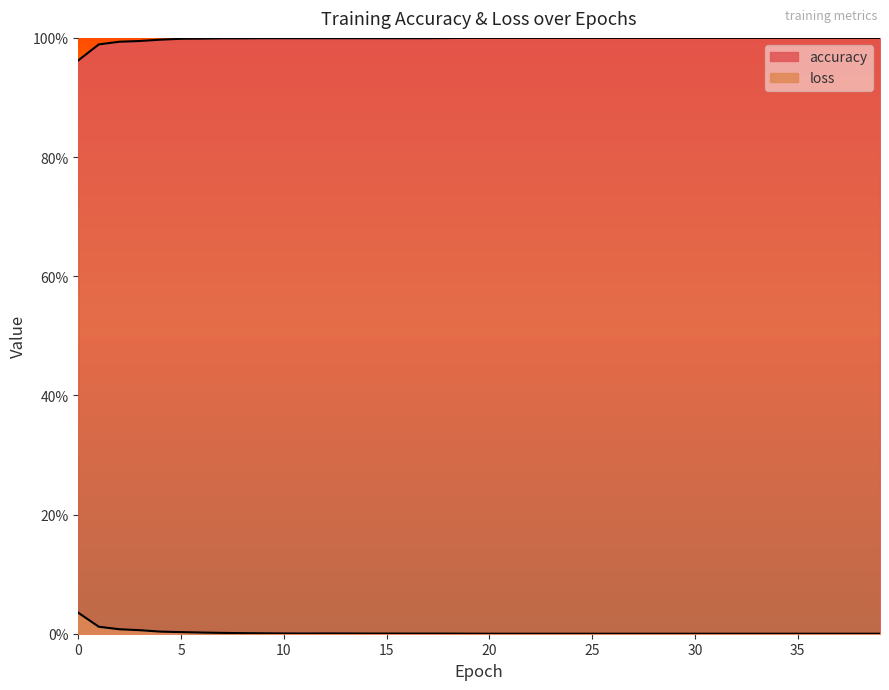

At which category does the chart reach its peak across all series?

19